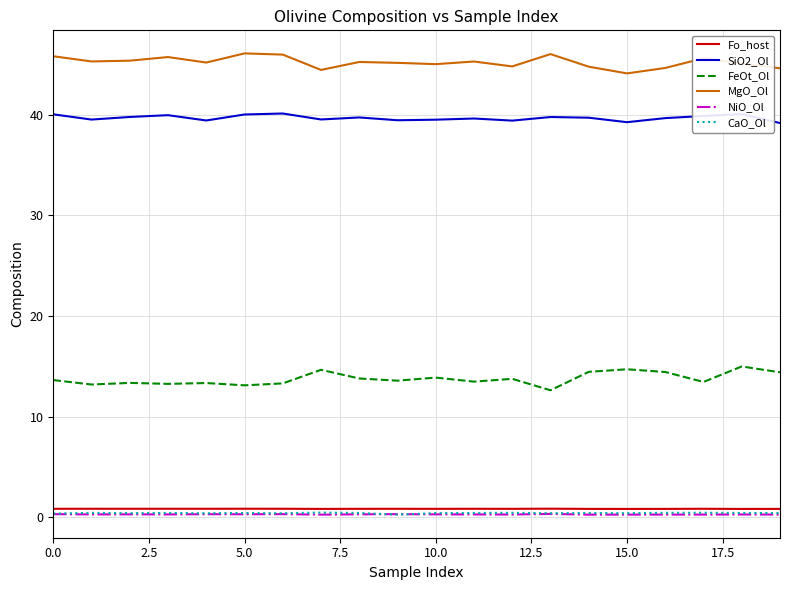

In SiO2_Ol, how many points are higher than both neighbors (excluding endpoints)?

6